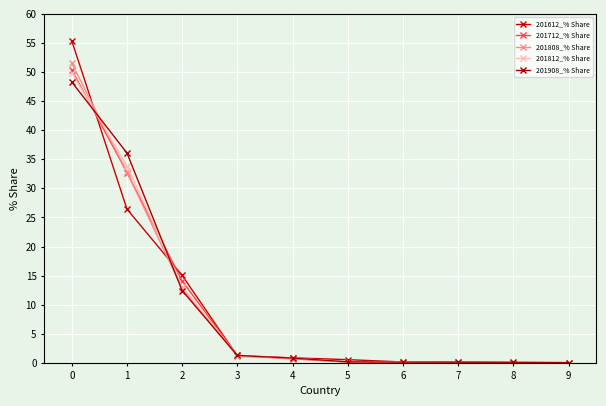

What is the maximum value for 201808_% Share?

51.5